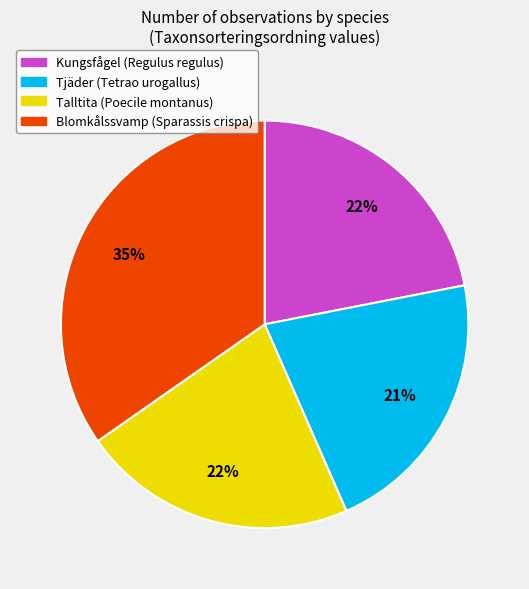

To the nearest percent, what is the combined percentage of Blomkålssvamp (Sparassis crispa) and Tjäder (Tetrao urogallus)?

56%